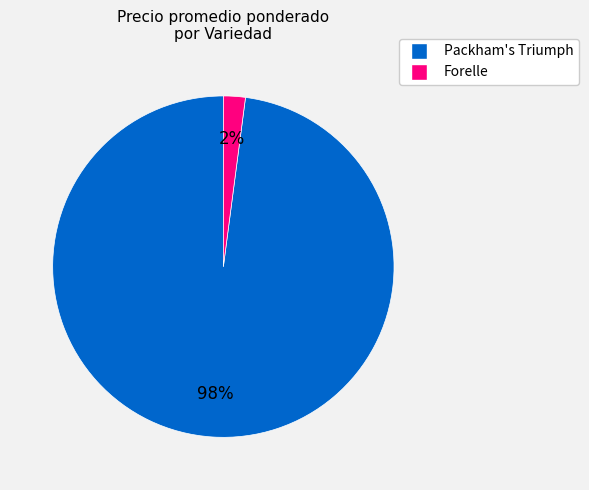

To the nearest percent, what portion does Packham's Triumph represent?

98%